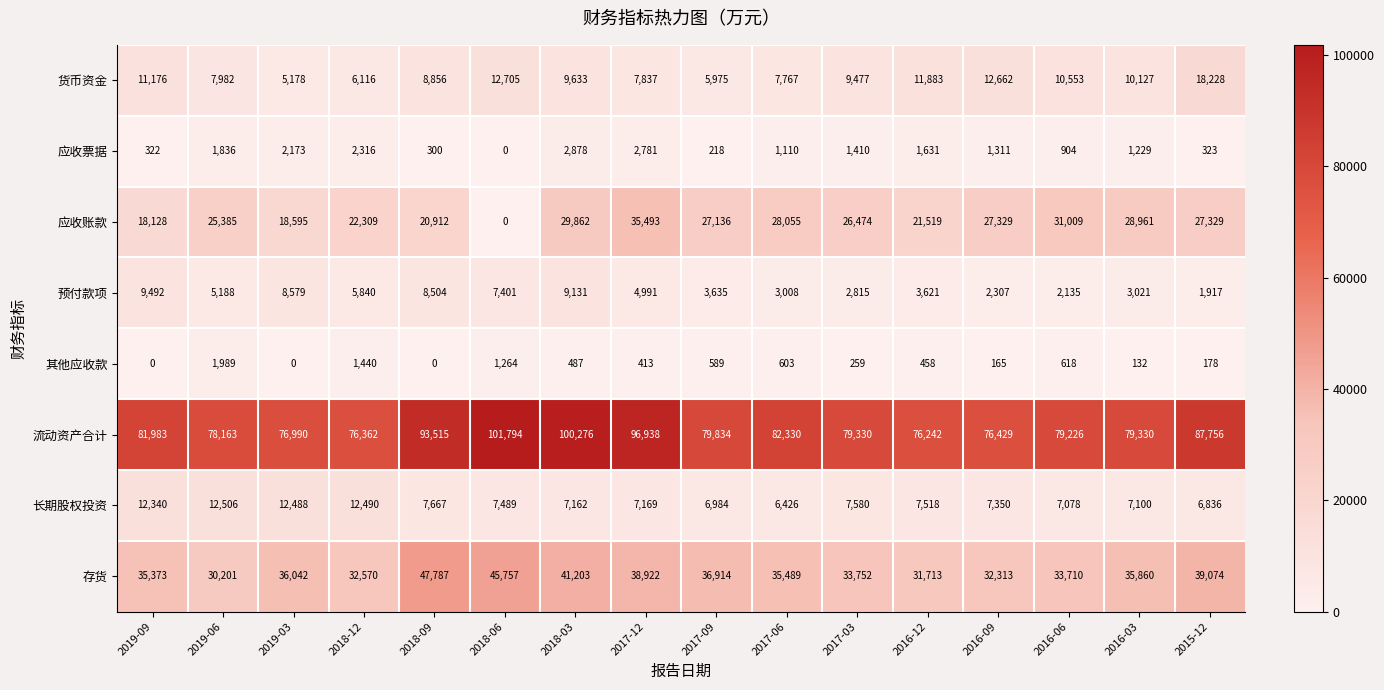

How many categories are shown in the chart?

16